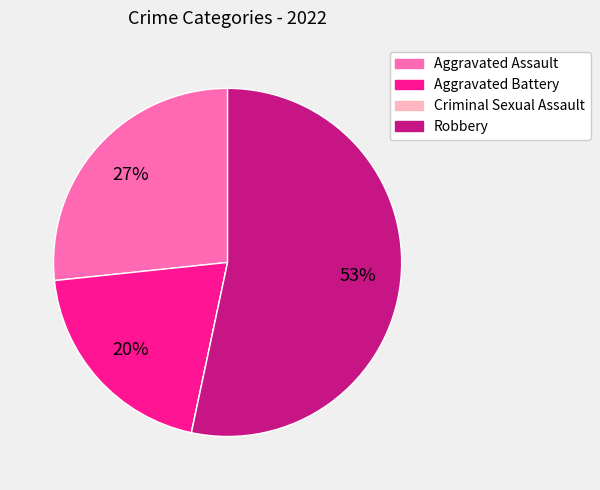

Combined, do Aggravated Battery and Robbery account for over 50%?

Yes